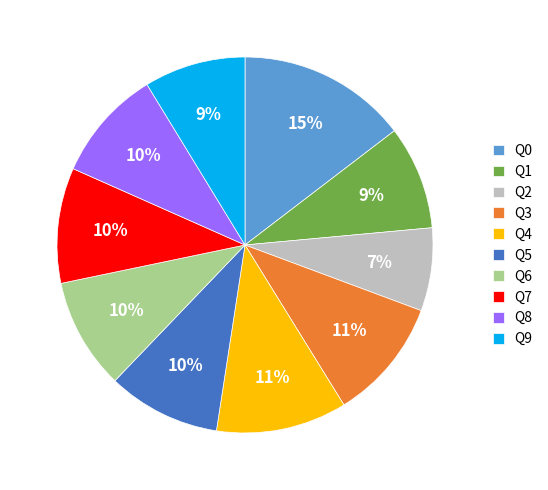

Between Q1 and Q8, which is larger?

Q8